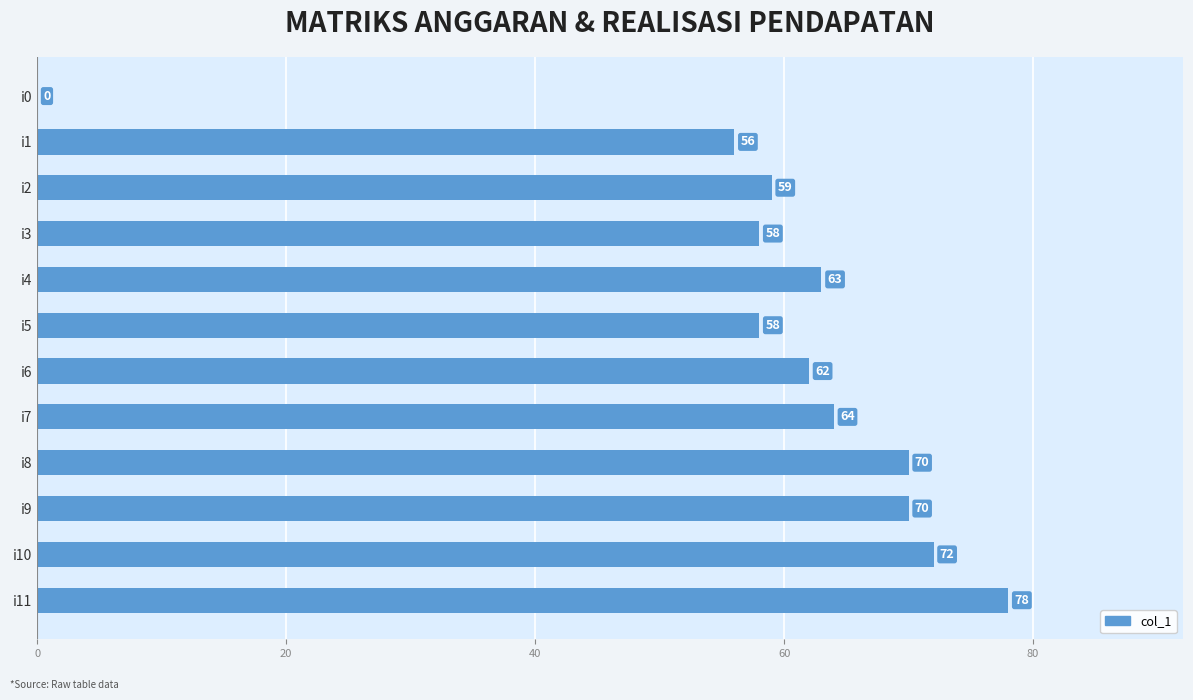

Where is the data nearest to the value 39?

i1